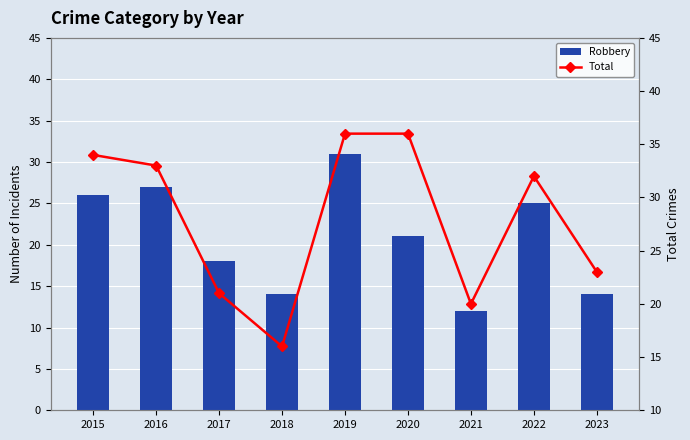

What is the value of the Robbery bar at the 7th from the left?

12